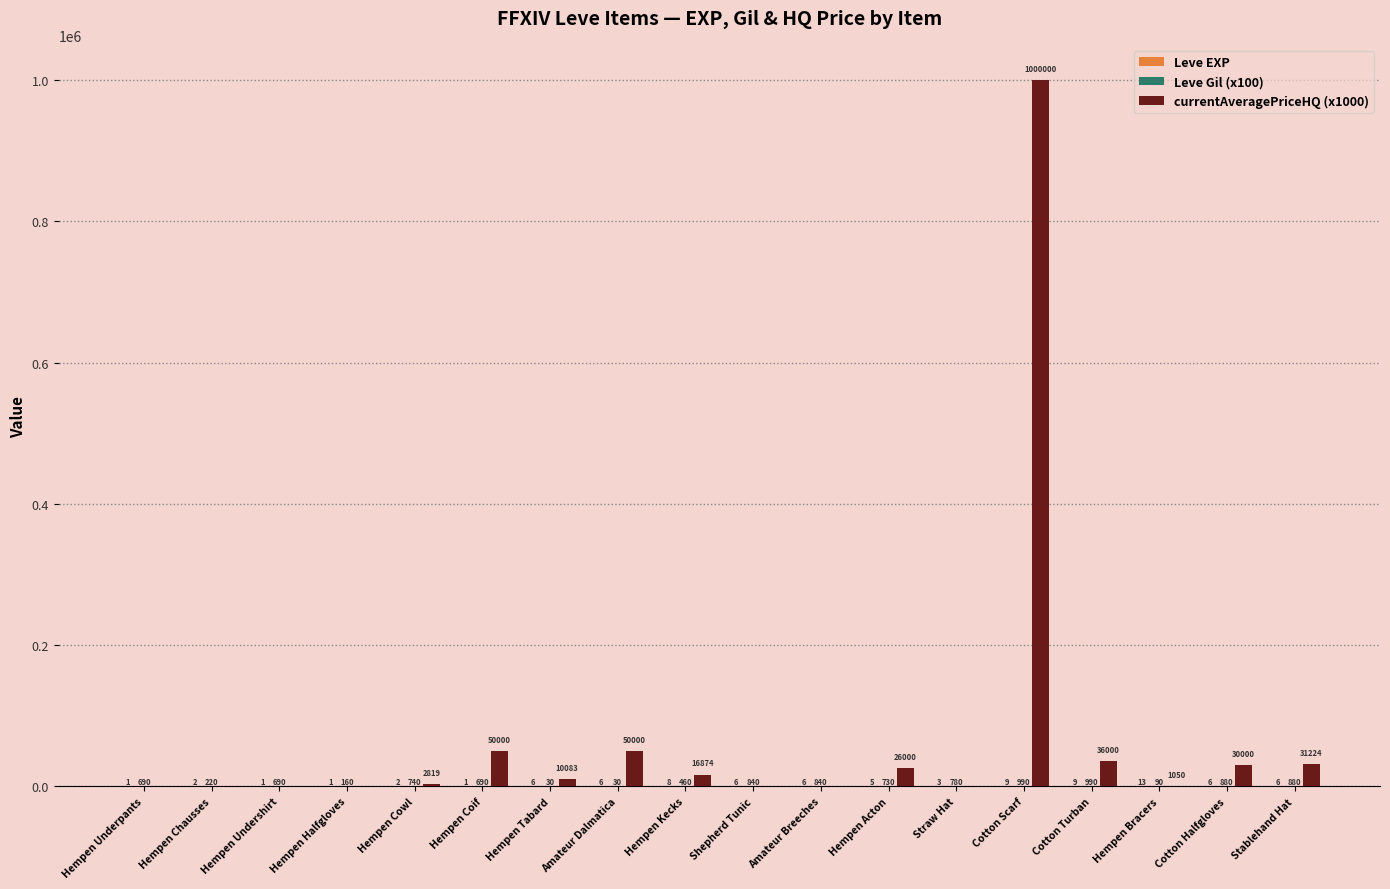

How many series are shown in this chart?

3